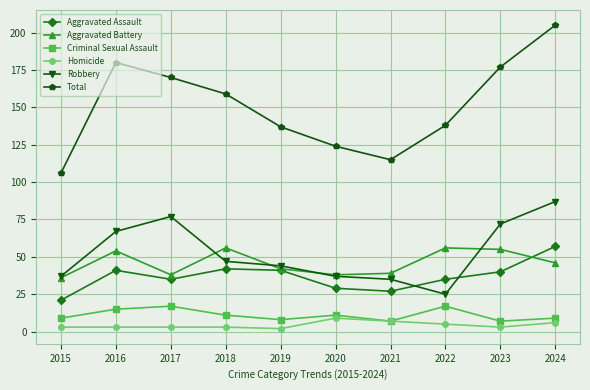

How many values in the Aggravated Battery series are below 46?

5